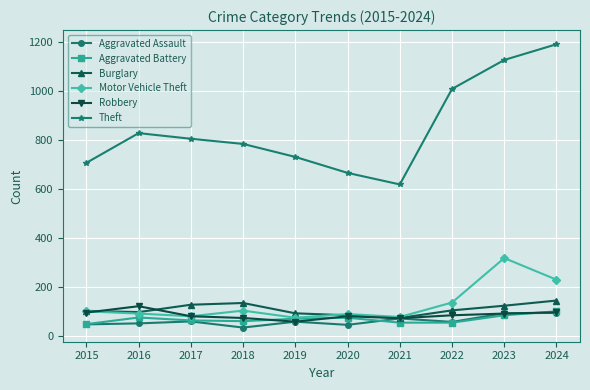

What are all the series names shown in the legend?

Aggravated Assault, Aggravated Battery, Burglary, Motor Vehicle Theft, Robbery, Theft